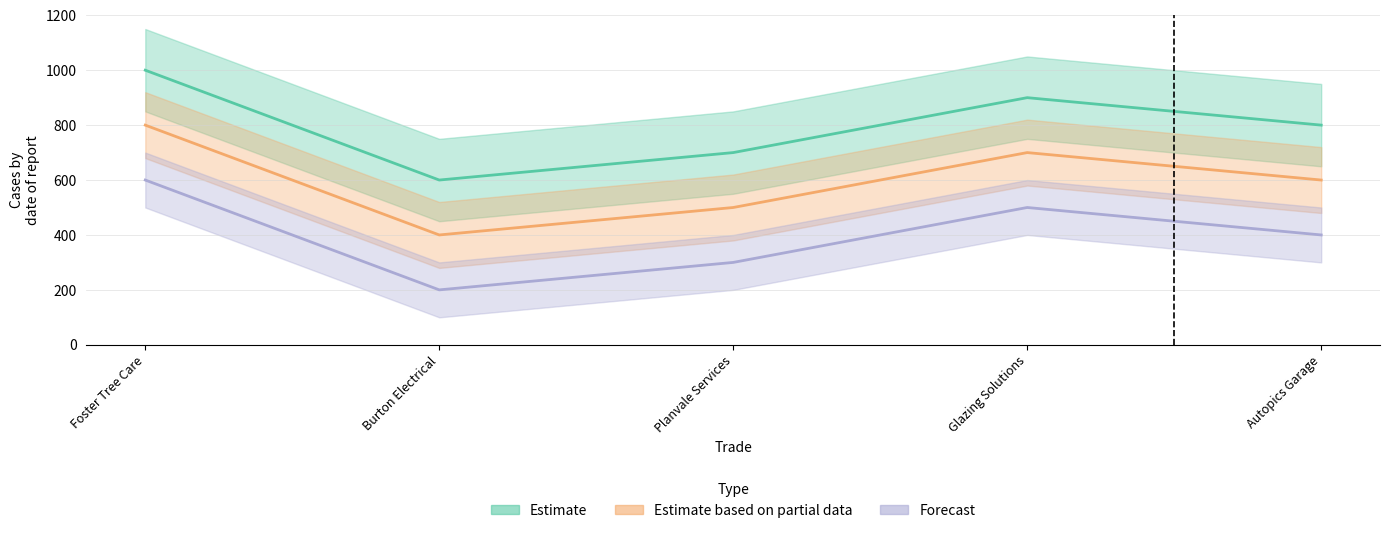

What is the label of the 4th point from the left?

Glazing Solutions